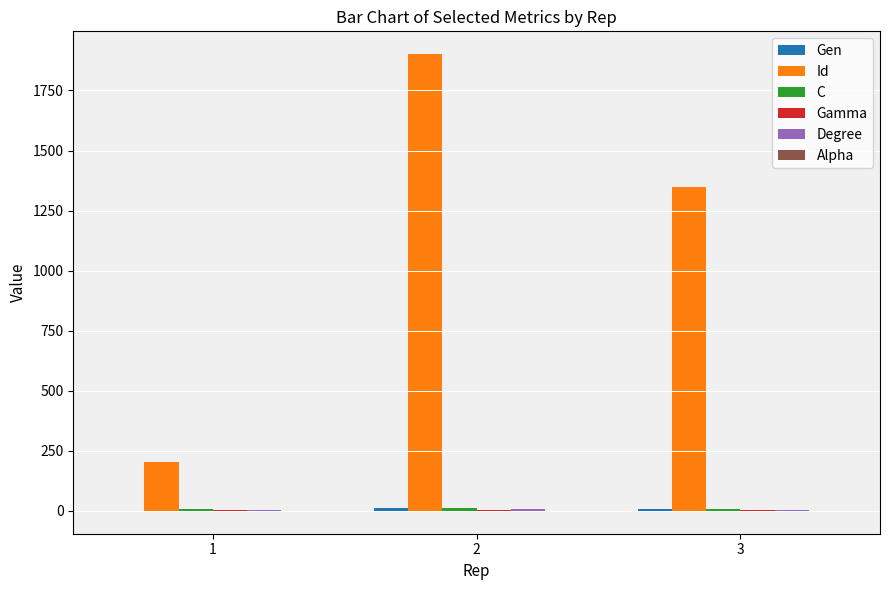

Which series changed the most between 2 and 3?

Id